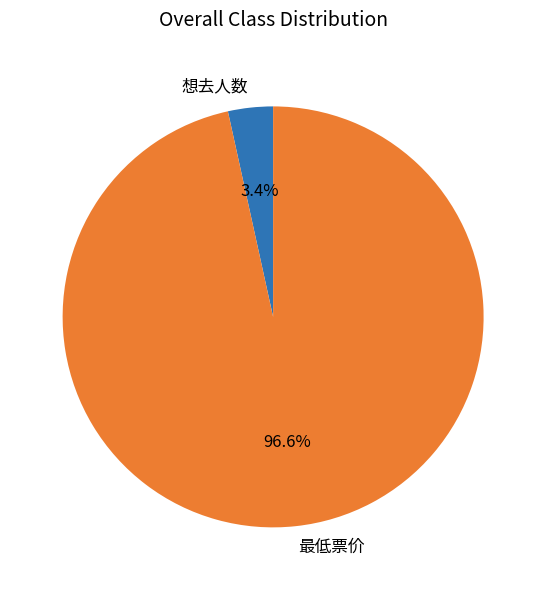

To the nearest percent, what percentage of the pie is 想去人数?

3%